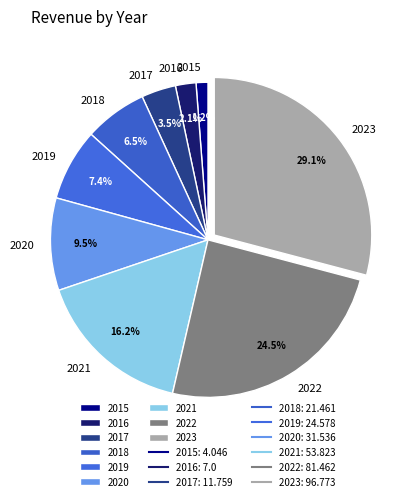

How many segments does this pie chart have?

9